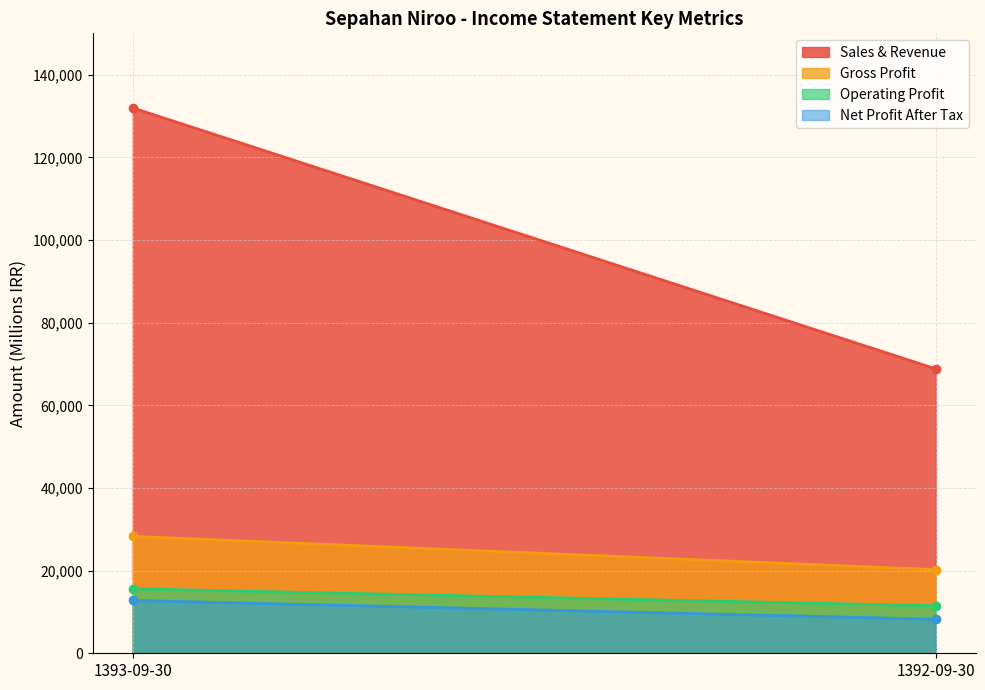

List the series in order of their peak value, highest first.

Sales & Revenue, Gross Profit, Operating Profit, Net Profit After Tax